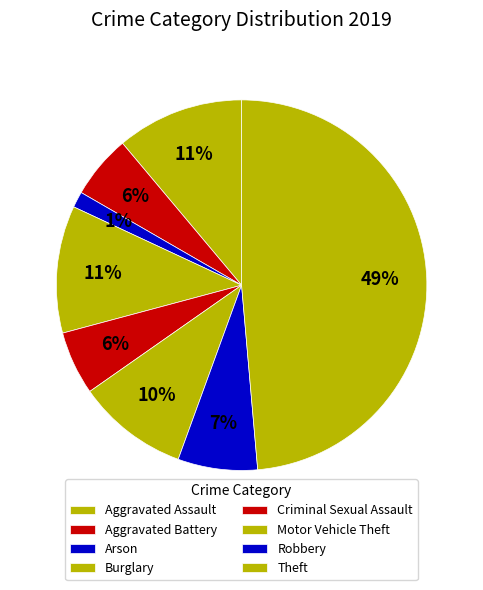

The Robbery slice represents 7% of the pie. True or false?

True